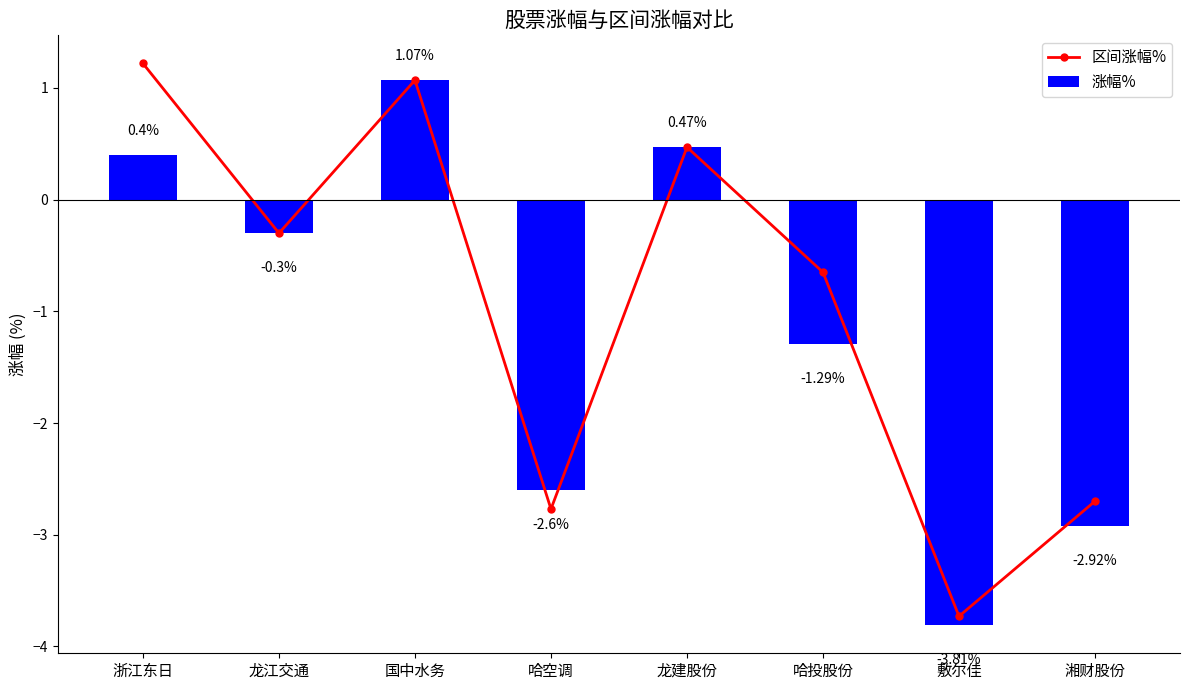

At how many categories does at least one series exceed -1?

5